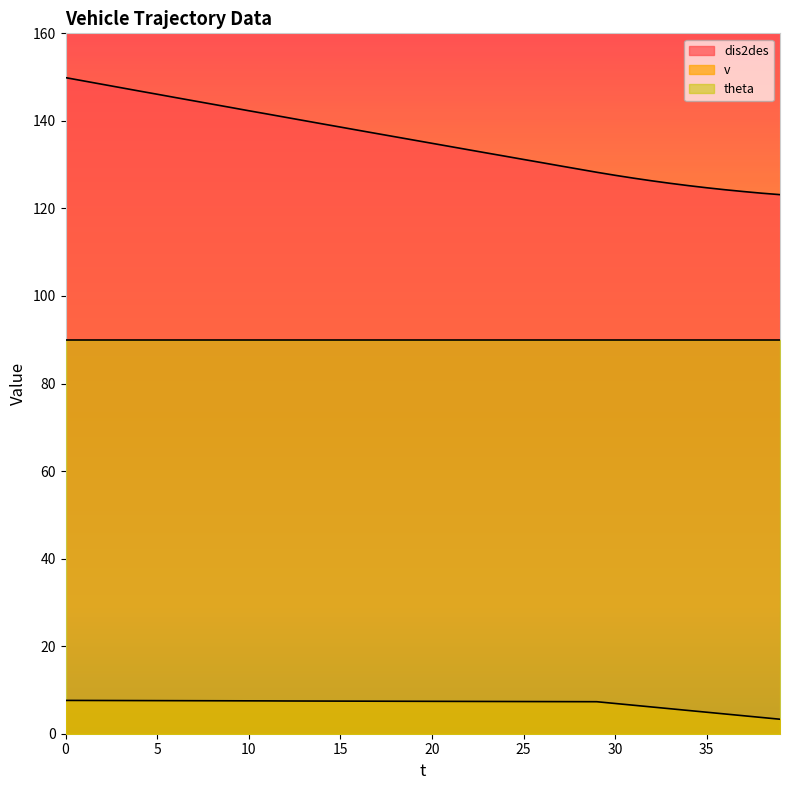

The theta series shows 156.2 at 10. True or false?

False